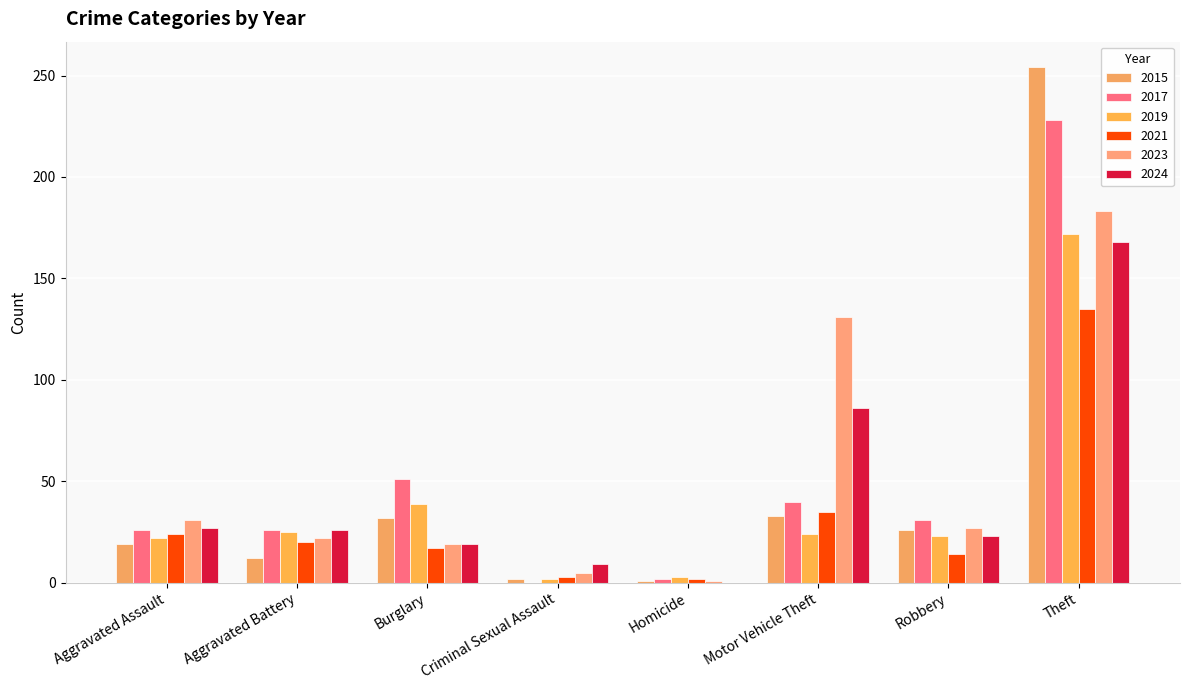

Read the 2023 value at Robbery, to the nearest 50.

50